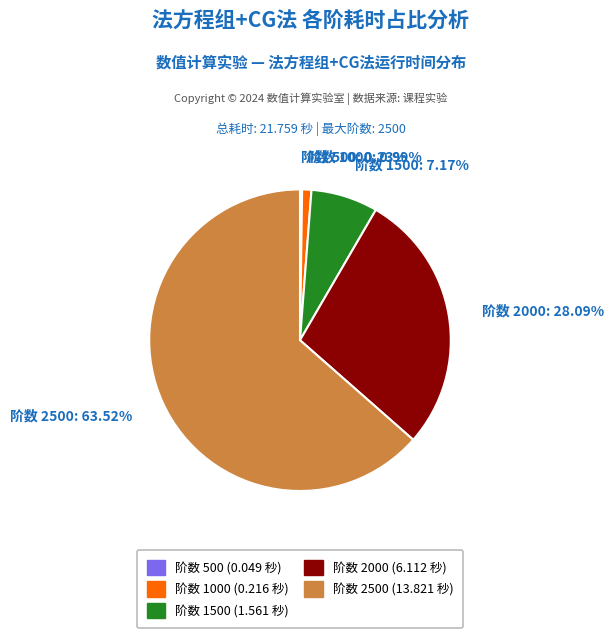

Does any single category account for the majority?

Yes